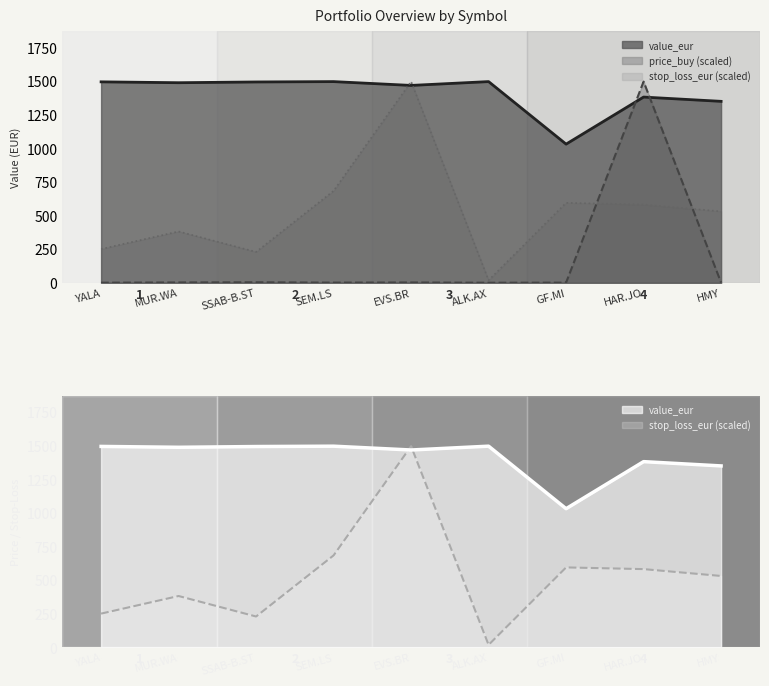

How many values in the stop_loss_eur series are below 530?

4